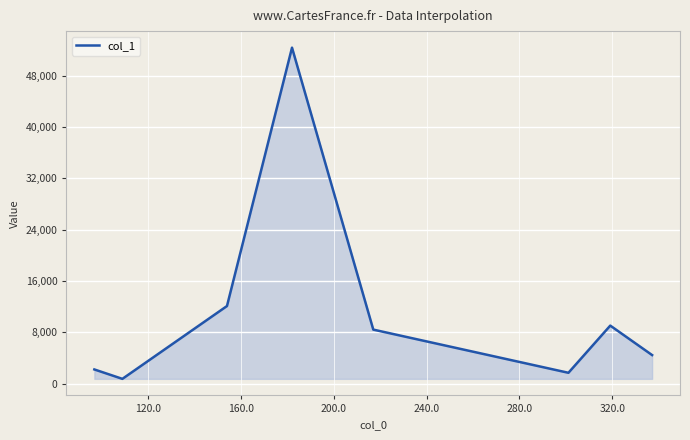

What is the average value?

11379.3